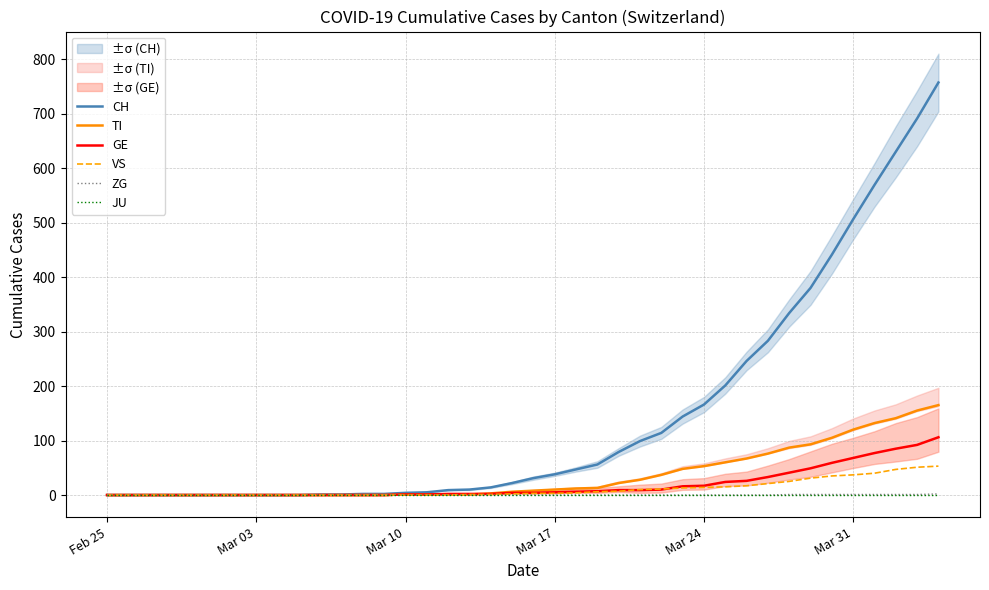

Is it true that VS equals 14 at Mar 24?

True